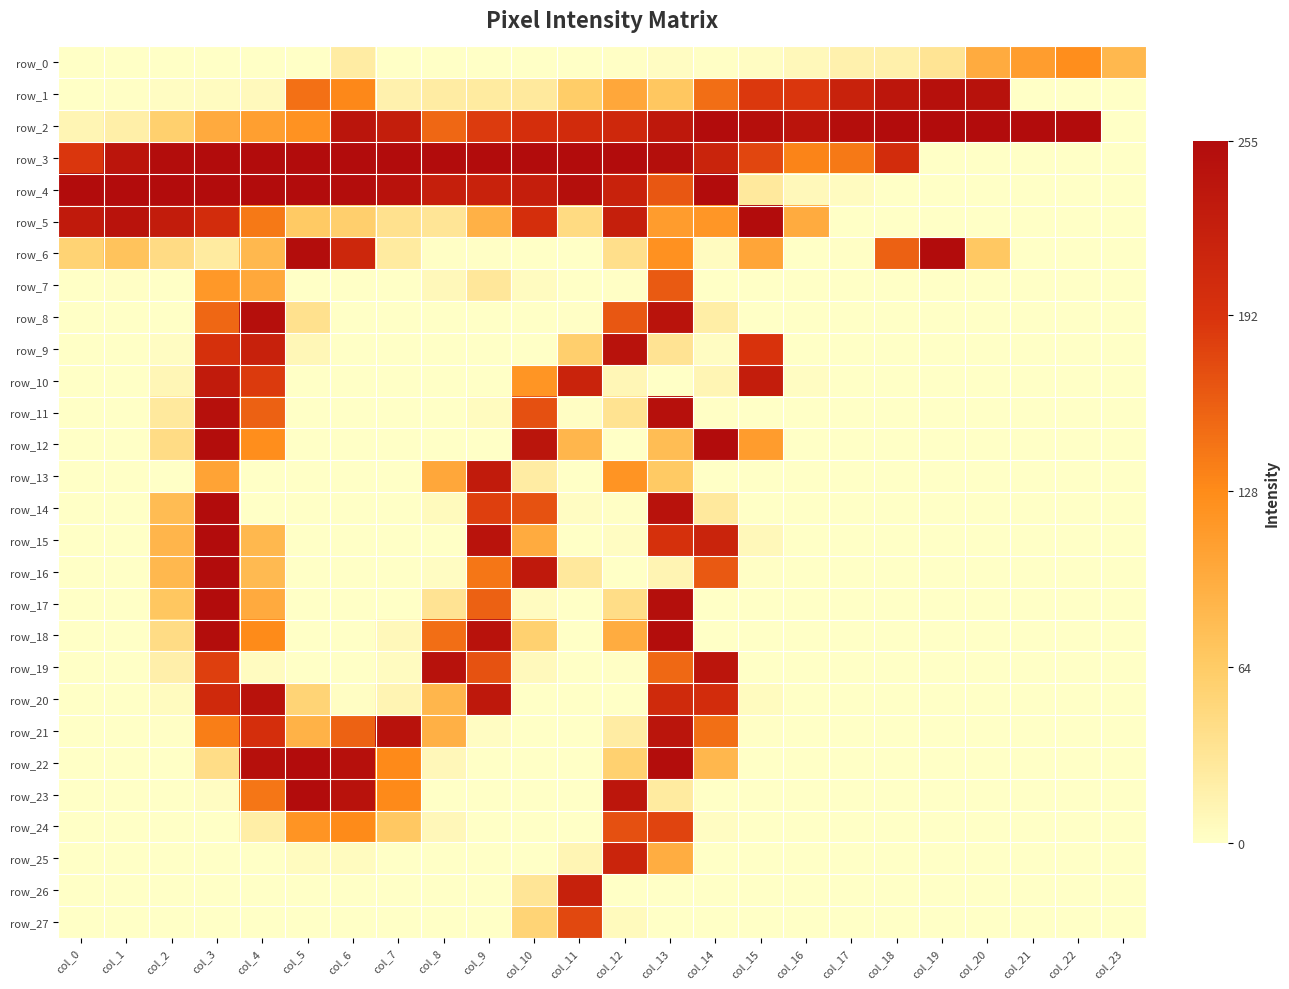

Rank the series by their maximum value, from highest to lowest.

row_2, row_3, row_4, row_5, row_6, row_12, row_14, row_15, row_16, row_17, row_22, row_23, row_18, row_8, row_1, row_11, row_19, row_9, row_20, row_21, row_10, row_13, row_26, row_25, row_24, row_27, row_7, row_0